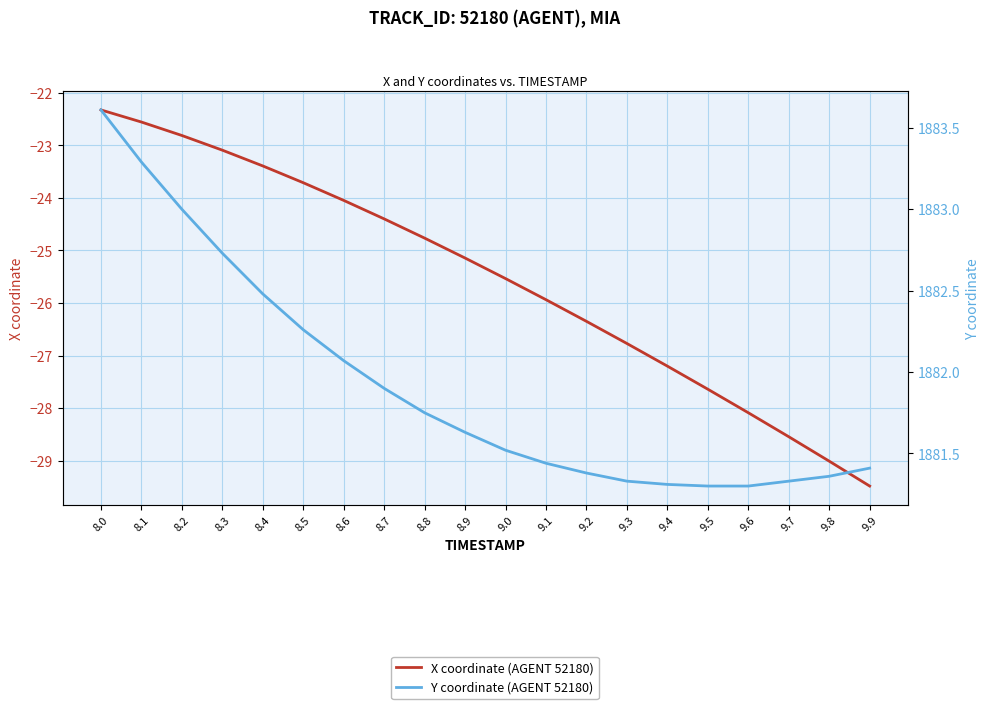

Rank the categories by X coordinate (AGENT 52180) value from lowest to highest.

9.9, 9.8, 9.7, 9.6, 9.5, 9.4, 9.3, 9.2, 9.1, 9.0, 8.9, 8.8, 8.7, 8.6, 8.5, 8.4, 8.3, 8.2, 8.1, 8.0